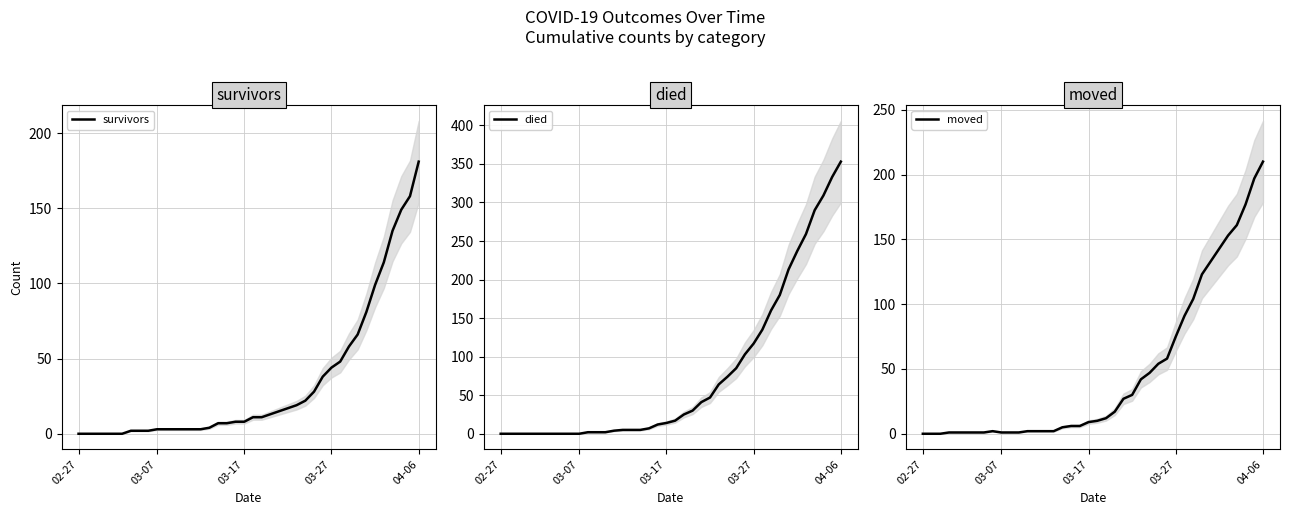

True or false: died has more than 2 points higher than both neighbors.

False